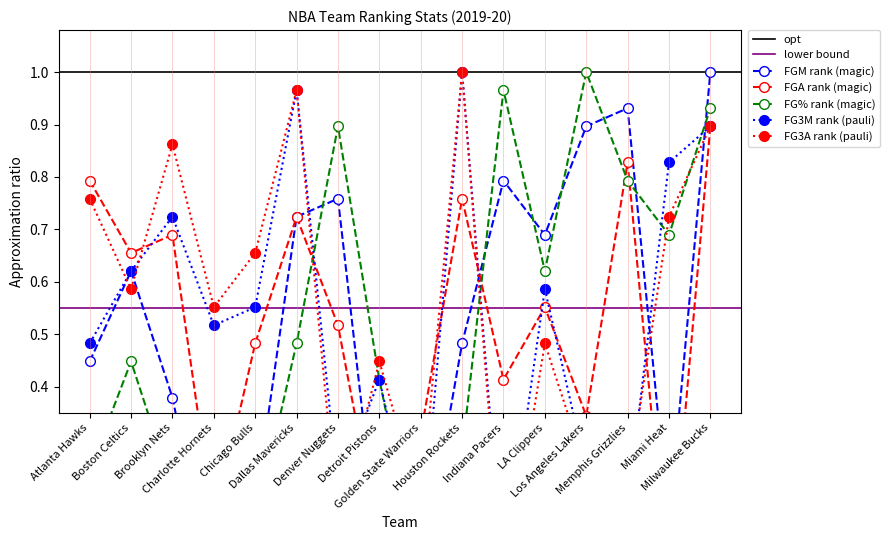

How many times do FGM_RANK and FG3A_RANK cross each other?

7